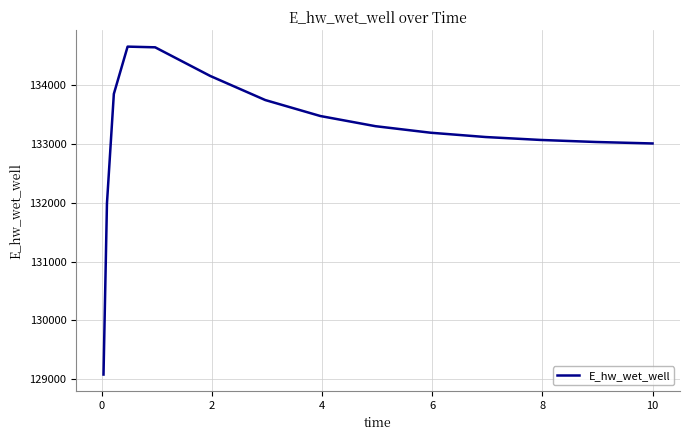

What is the difference between the maximum and minimum values?

5574.4